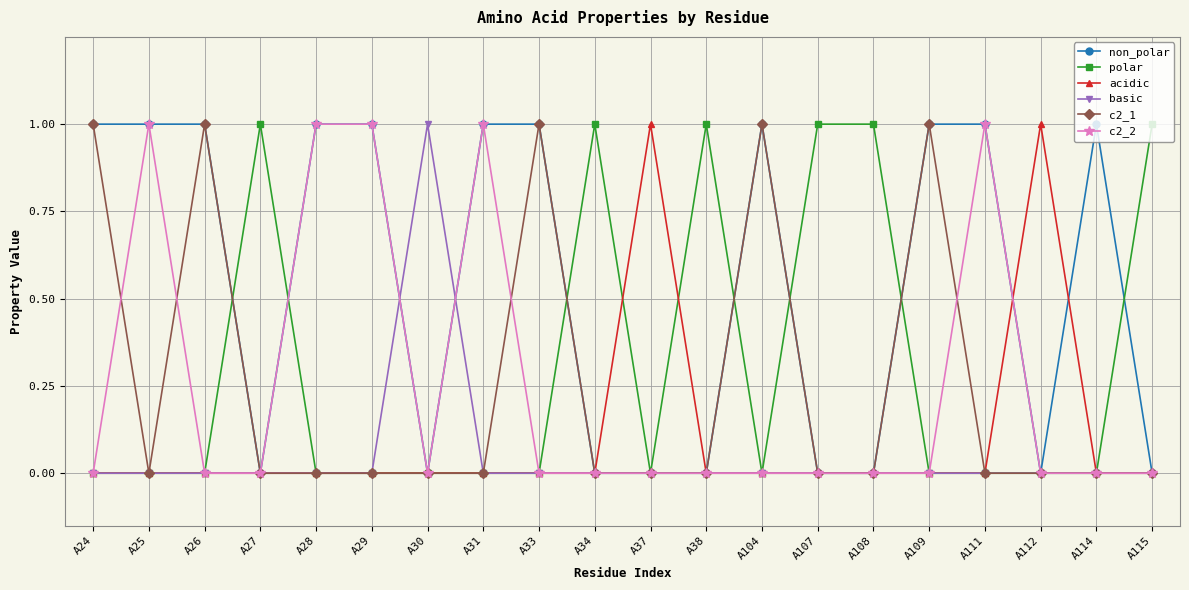

What is the highest value of the non_polar series?

1